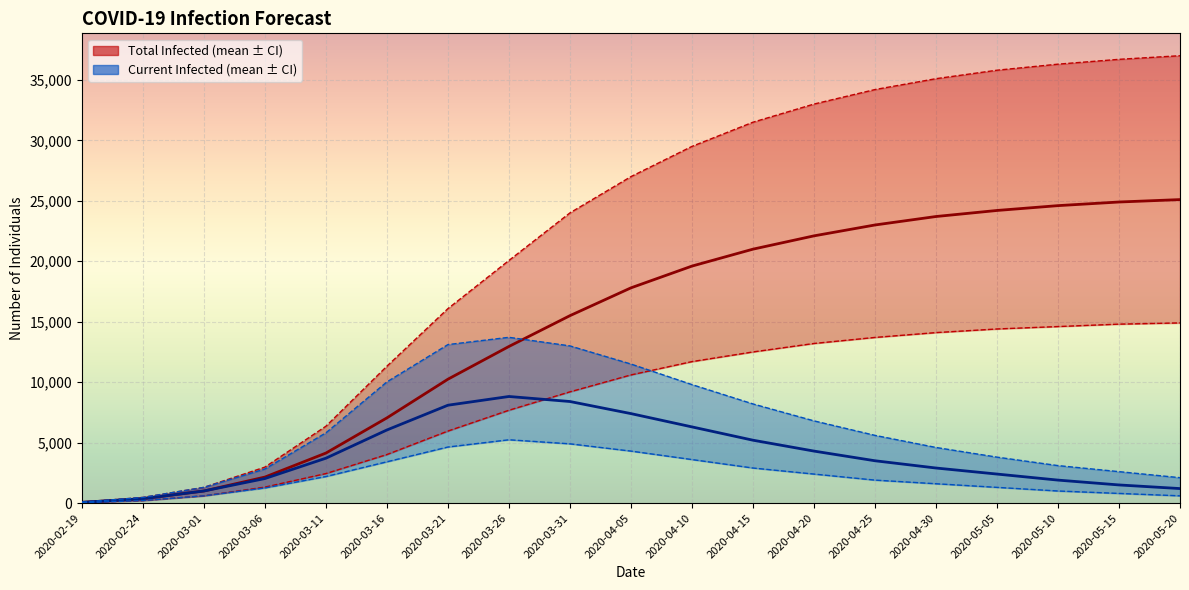

The value of predicted_current_infected_mean at 2020-04-05 is 11567. True or false?

False